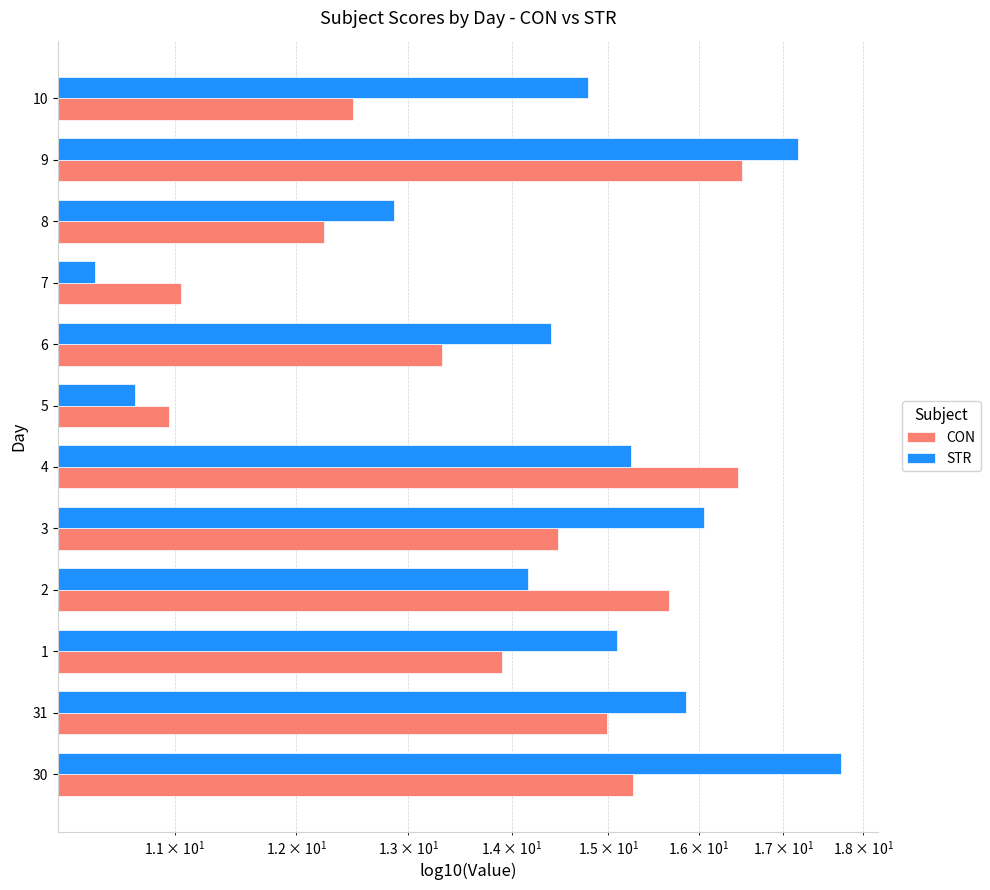

Reading right to left, list all the values displayed in this chart.

CON: 12.5	16.5	12.2	11.0	13.3	11.0	16.5	14.5	15.7	13.9	15.0	15.3
STR: 14.8	17.2	12.9	10.4	14.4	10.7	15.2	16.1	14.2	15.1	15.9	17.7